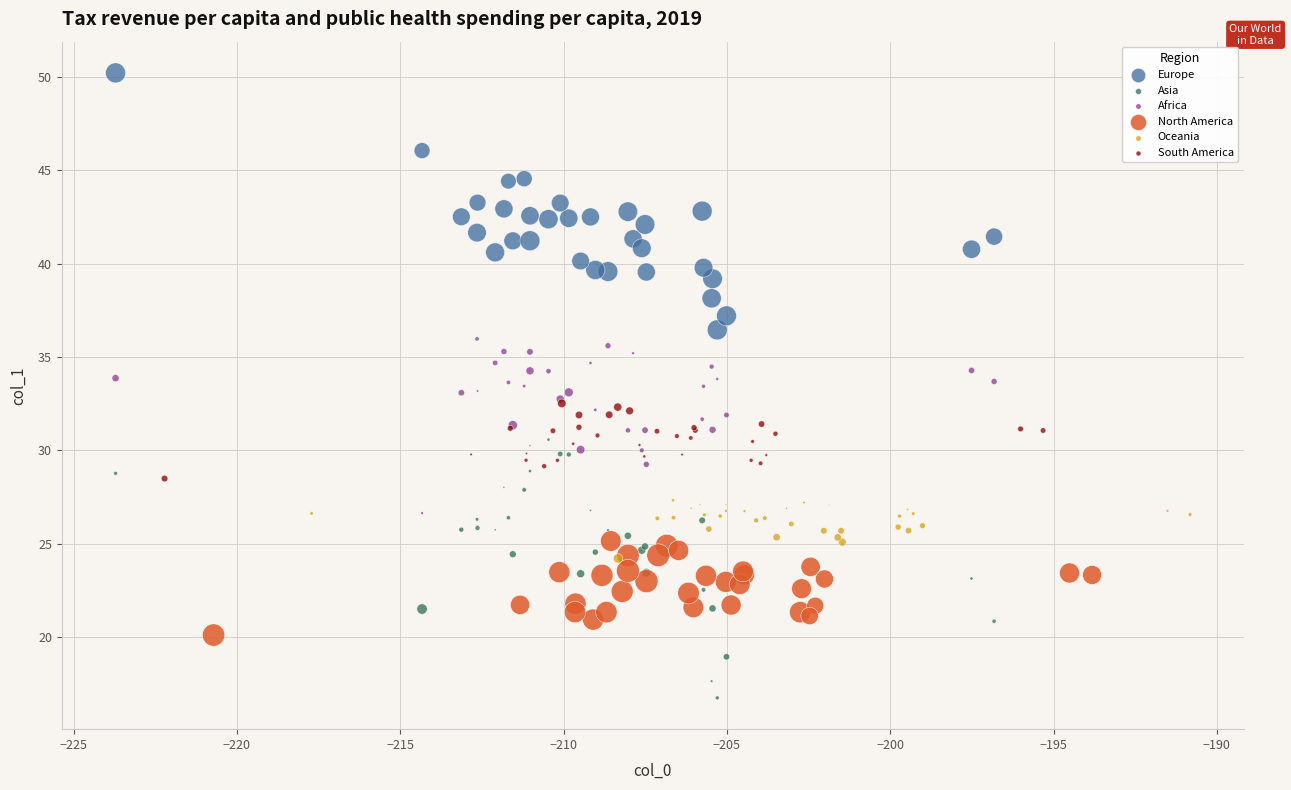

Which series contains the lowest Y value?

Asia